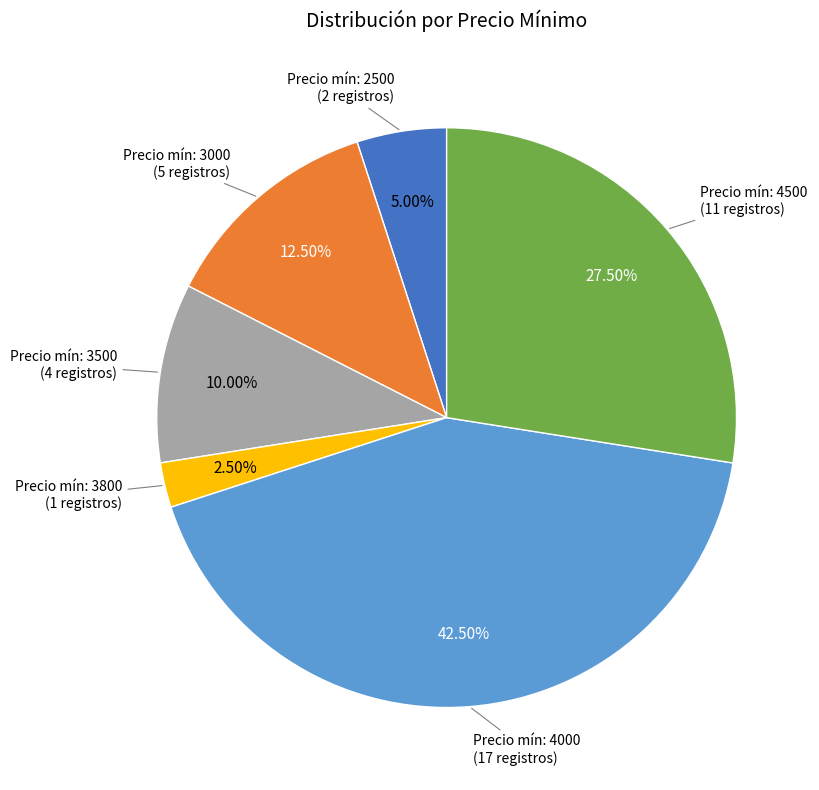

Is there a majority slice in this chart?

No